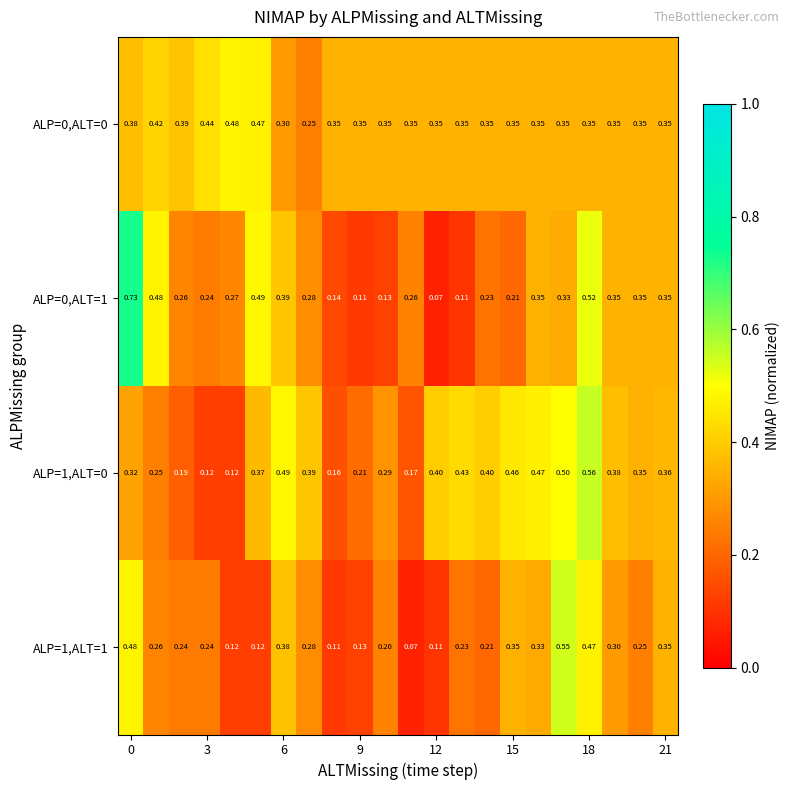

Reading left to right, what are all the values shown in this chart?

ALP=0,ALT=0: 0.4	0.4	0.4	0.4	0.5	0.5	0.3	0.2	0.3	0.3	0.3	0.3	0.3	0.3	0.3	0.3	0.3	0.3	0.3	0.3	0.3	0.3
ALP=0,ALT=1: 0.7	0.5	0.3	0.2	0.3	0.5	0.4	0.3	0.1	0.1	0.1	0.3	0.1	0.1	0.2	0.2	0.3	0.3	0.5	0.3	0.3	0.3
ALP=1,ALT=0: 0.3	0.2	0.2	0.1	0.1	0.4	0.5	0.4	0.2	0.2	0.3	0.2	0.4	0.4	0.4	0.5	0.5	0.5	0.6	0.4	0.3	0.4
ALP=1,ALT=1: 0.5	0.3	0.2	0.2	0.1	0.1	0.4	0.3	0.1	0.1	0.3	0.1	0.1	0.2	0.2	0.3	0.3	0.6	0.5	0.3	0.2	0.3